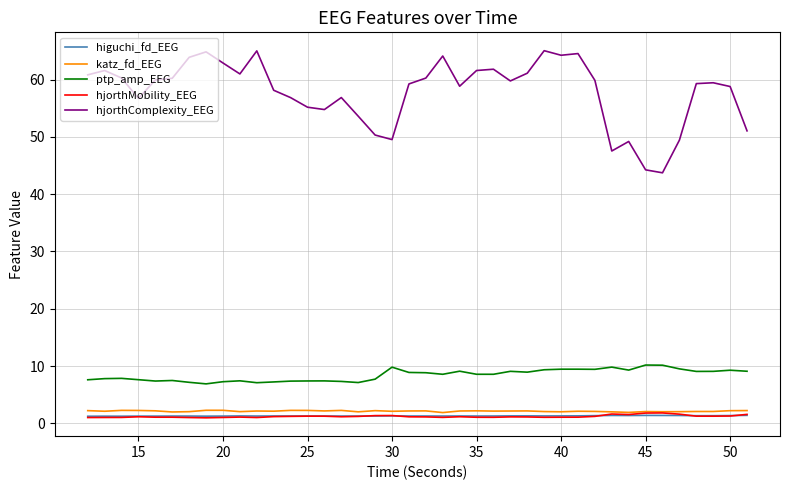

Which series has the largest total across all categories?

hjorthComplexity_EEG